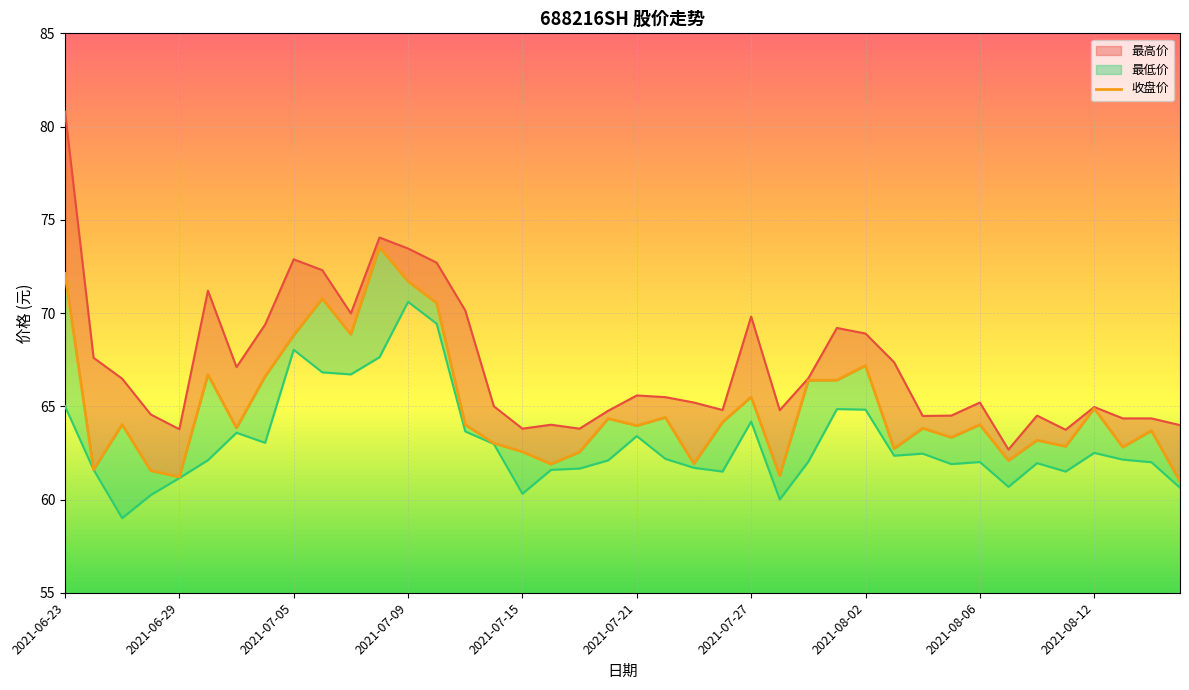

Which has a higher value, 18 or 2021-07-05?

2021-07-05